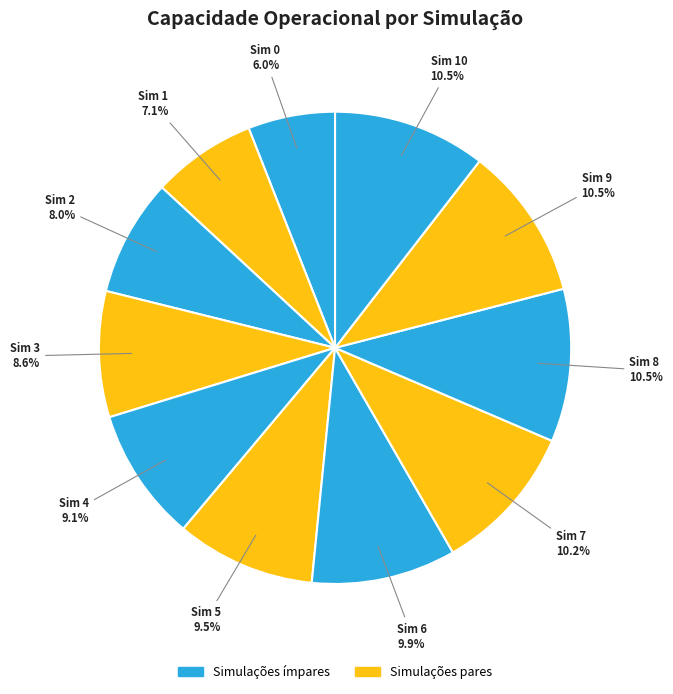

Rank the categories by value from lowest to highest.

0, 1, 2, 3, 4, 5, 6, 7, 8, 10, 9